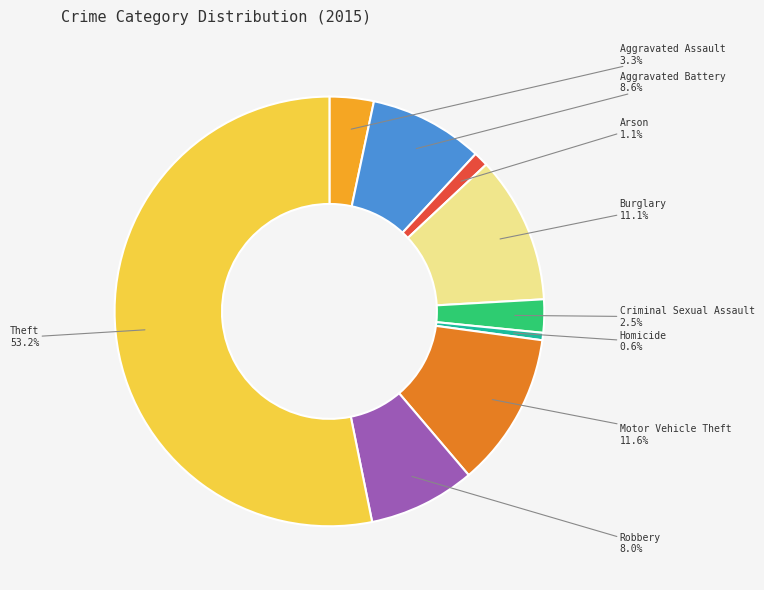

Is there any slice that represents more than half of the pie?

Yes